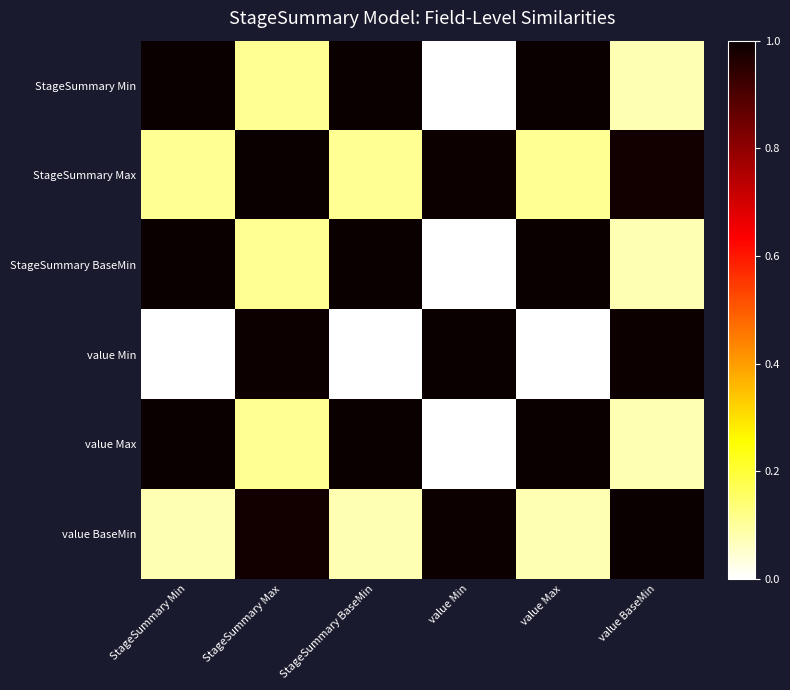

At which category is the sum across all series the highest?

StageSummary Max